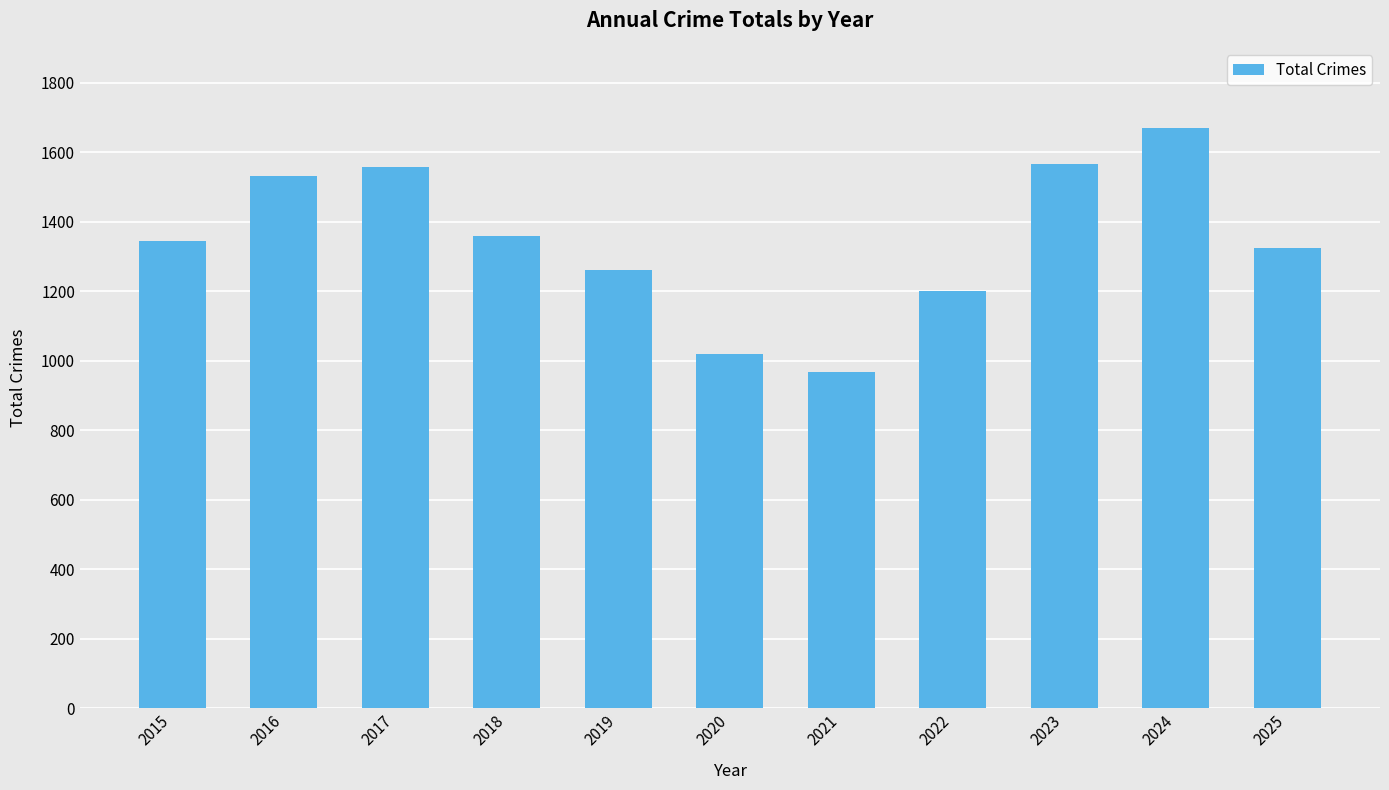

What is the difference between the values at 2022 and 2025?

123